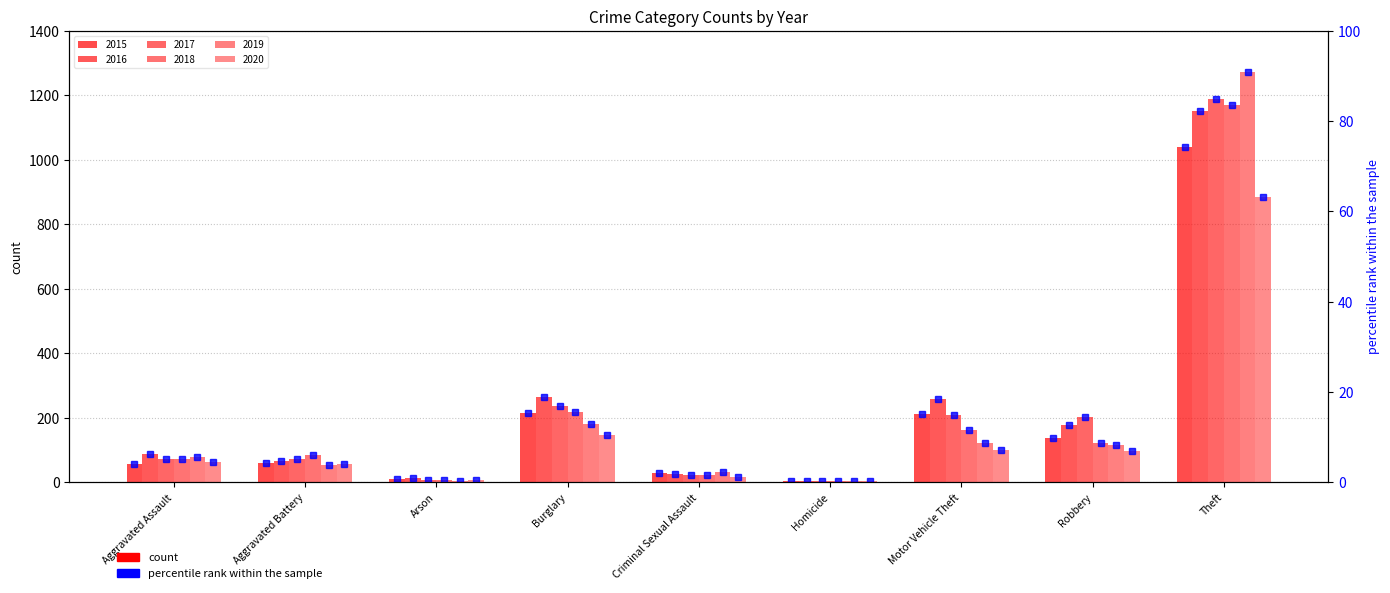

Does the chart contain stacked bars?

No